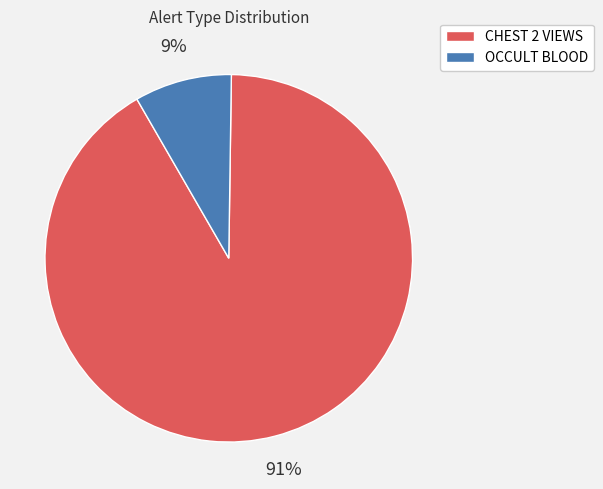

Between OCCULT BLOOD and CHEST 2 VIEWS, which is larger?

CHEST 2 VIEWS